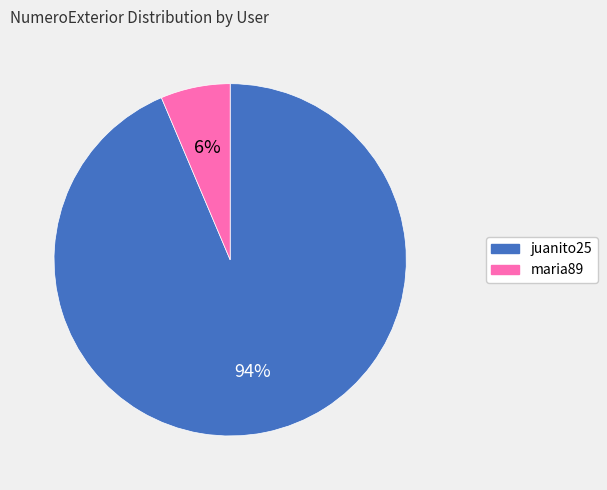

What is the largest slice in the pie chart?

juanito25